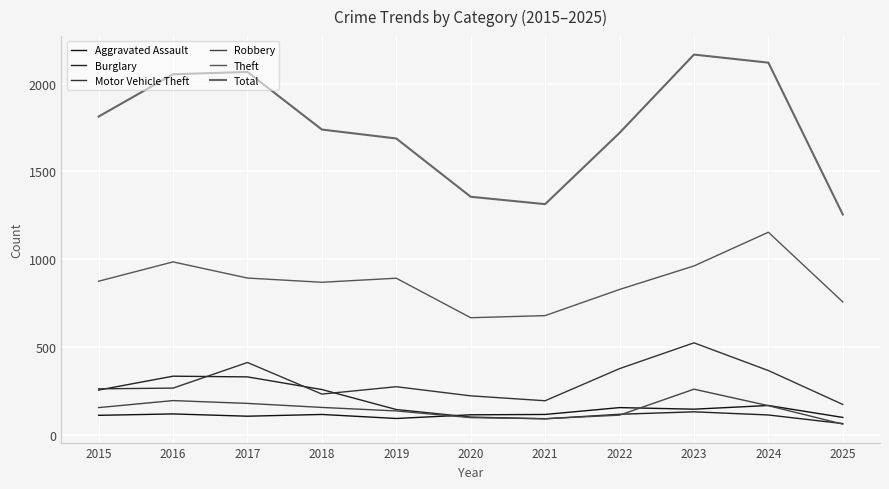

True or false: Robbery and Total intersect in this chart.

False